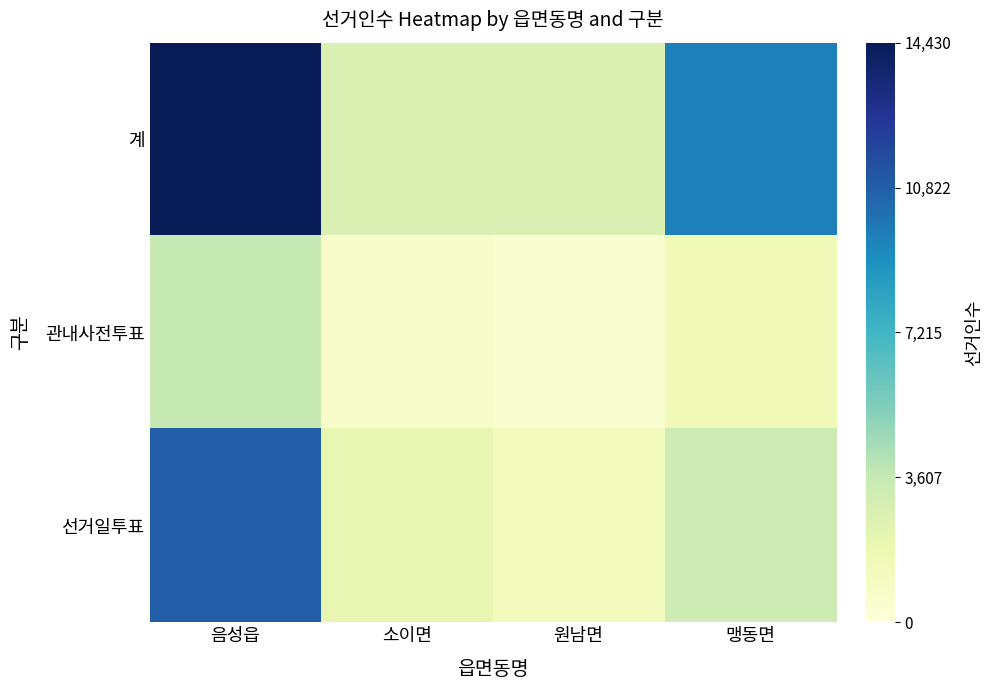

At 음성읍, list the series in order from largest to smallest.

계, 선거일투표, 관내사전투표